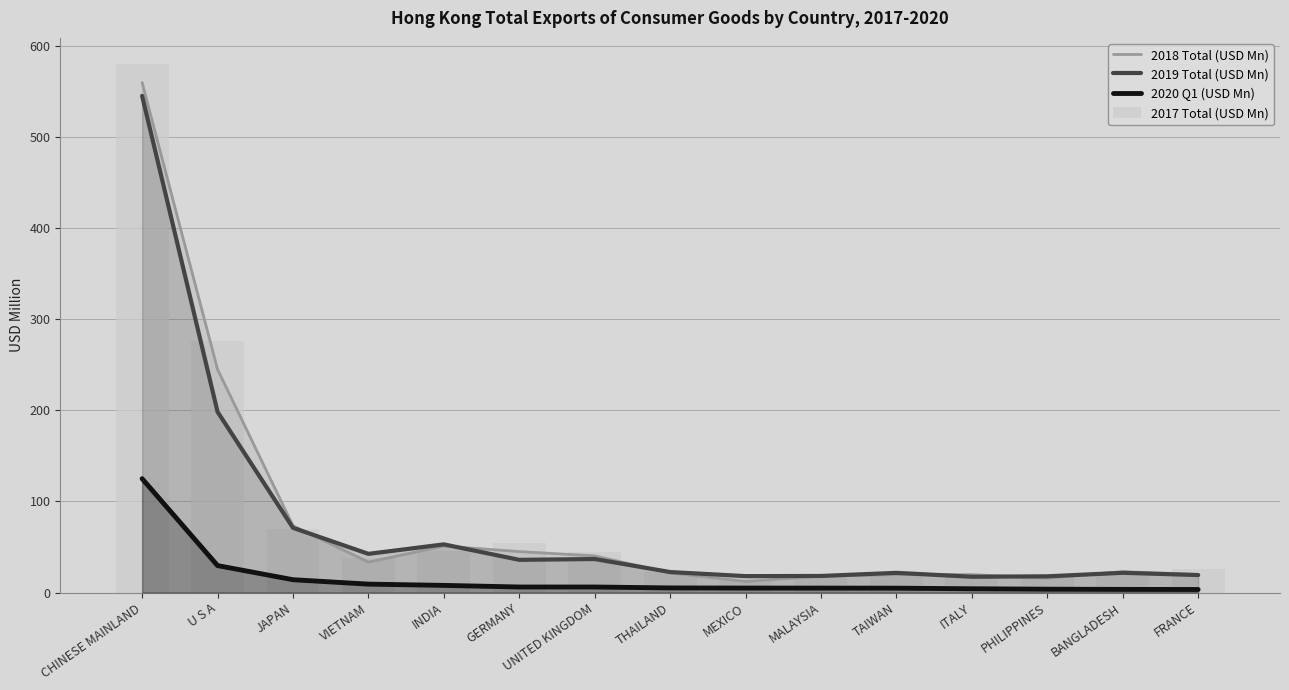

What position from the left is UNITED KINGDOM?

7